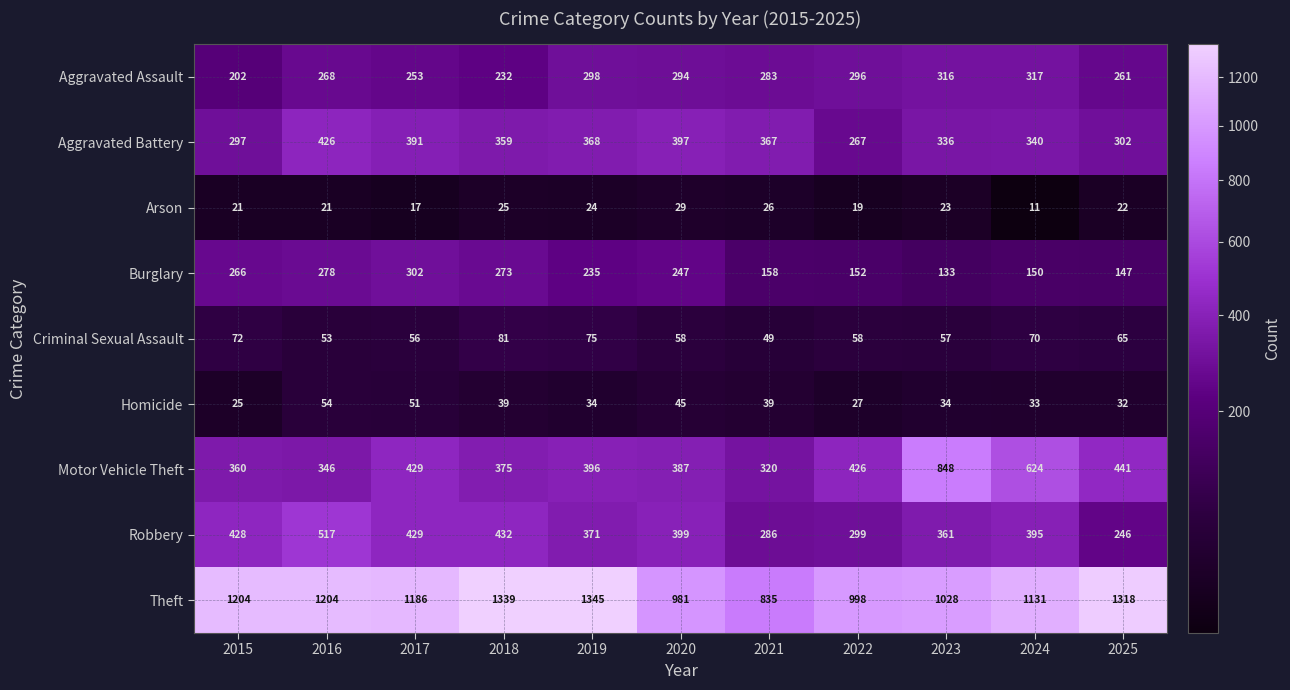

How many categories are shown in the chart?

11